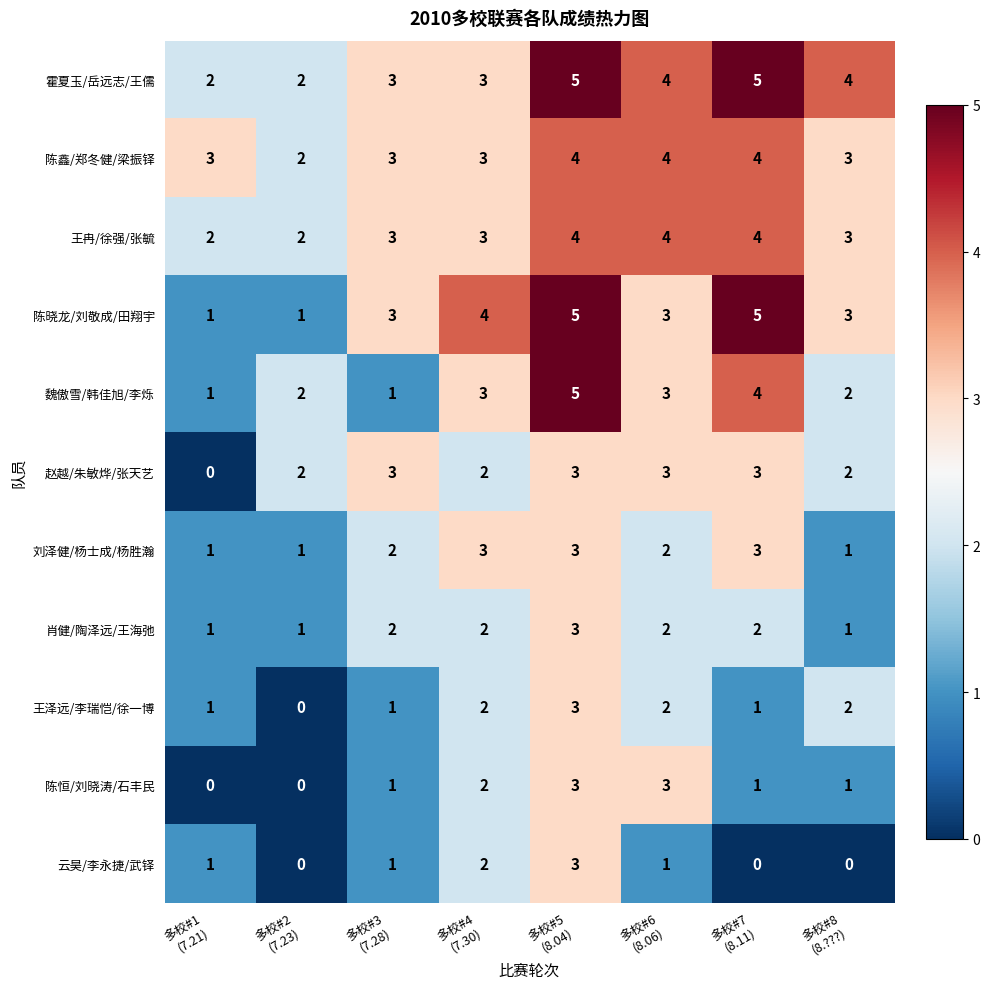

How many data points in 赵越/朱敏烨/张天艺 are less than 3?

4